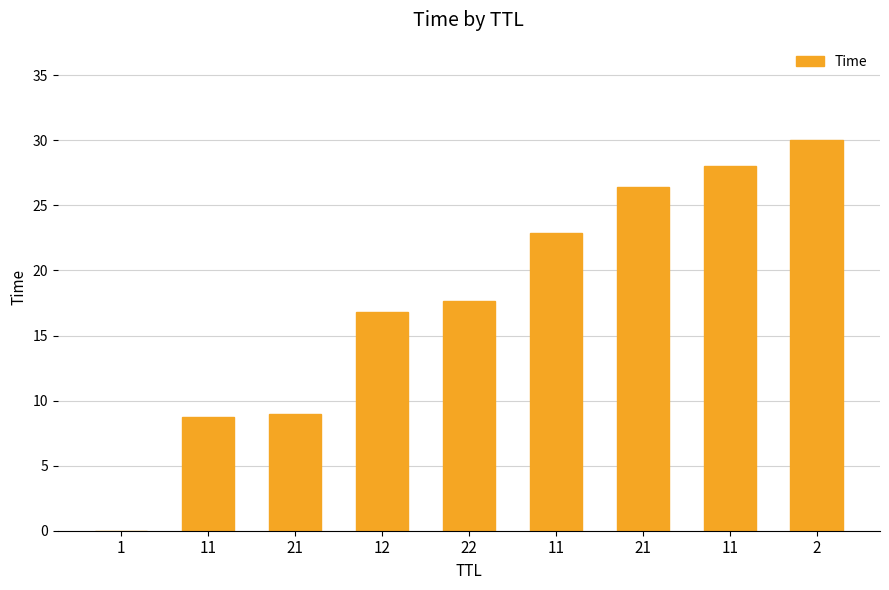

What is the change in value from 21 to 22?

+8.7